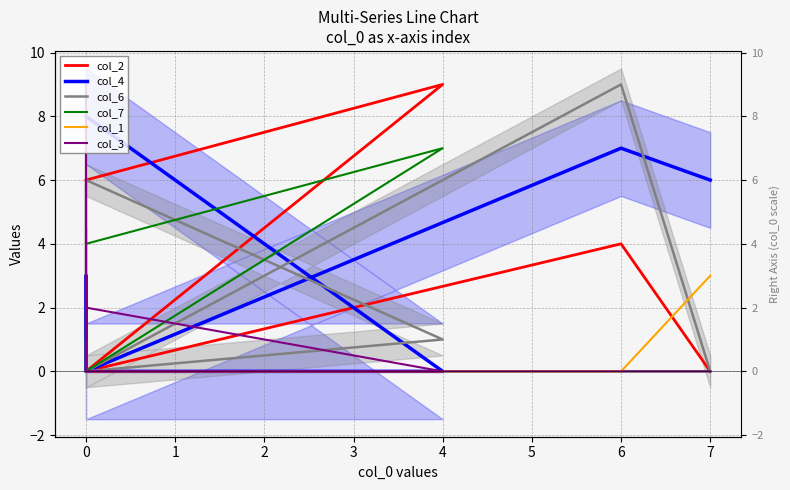

What is the label of the 5th point from the right?

3